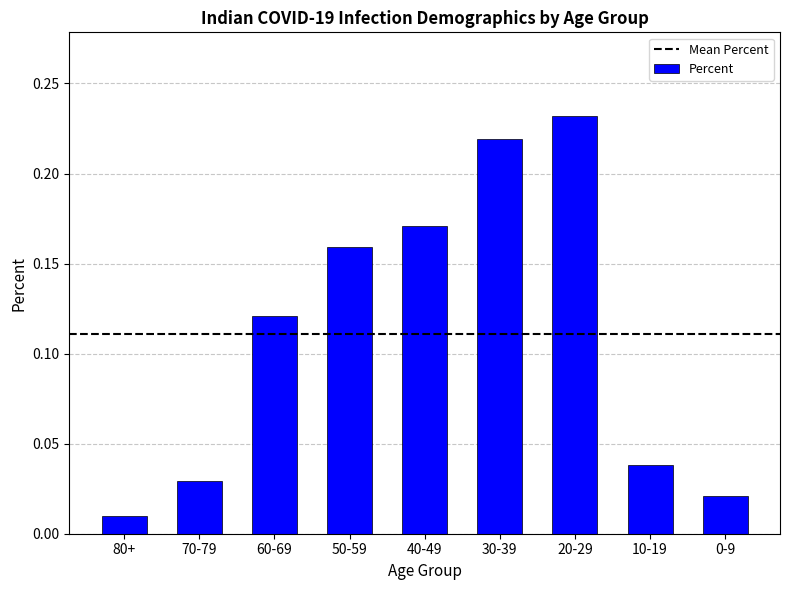

Where is the data nearest to the value 0?

80+